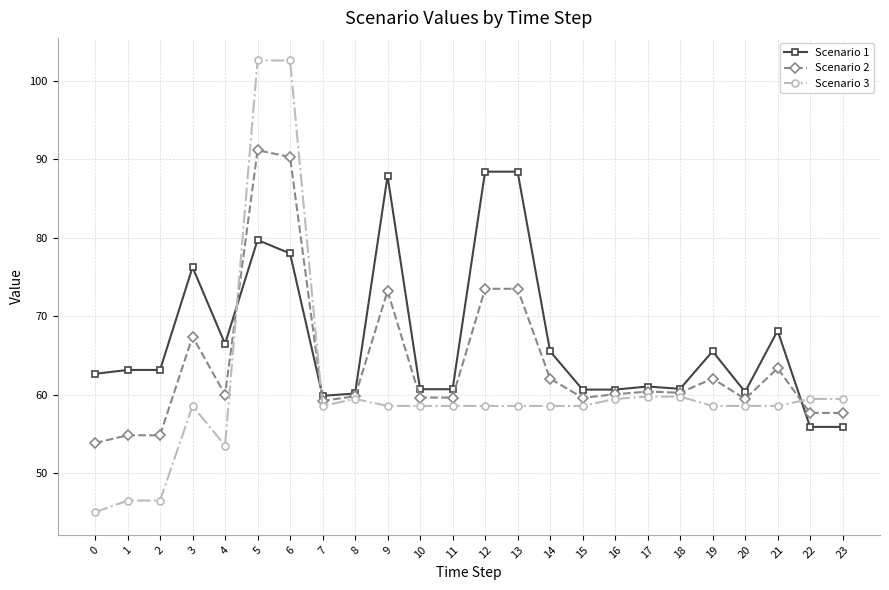

What is the value of the Scenario 1 point at the 21st from the left?

60.3